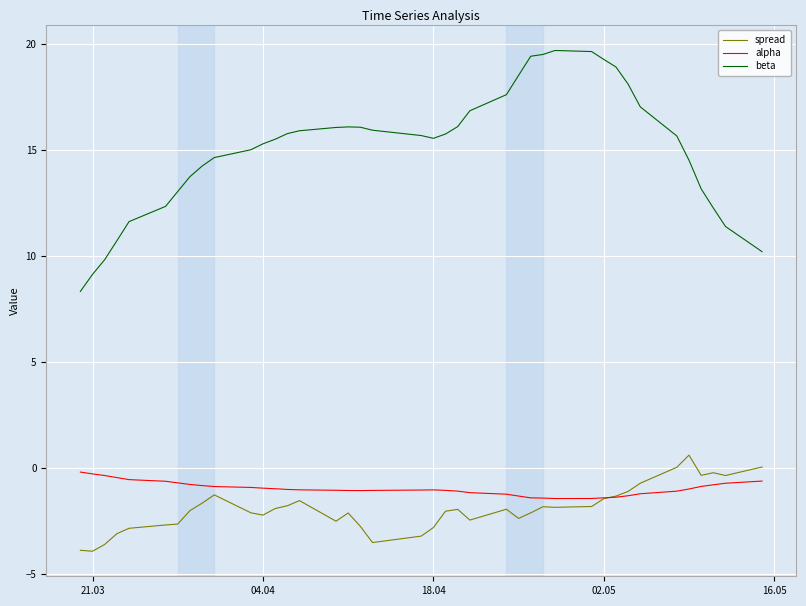

True or false: beta and spread intersect in this chart.

False